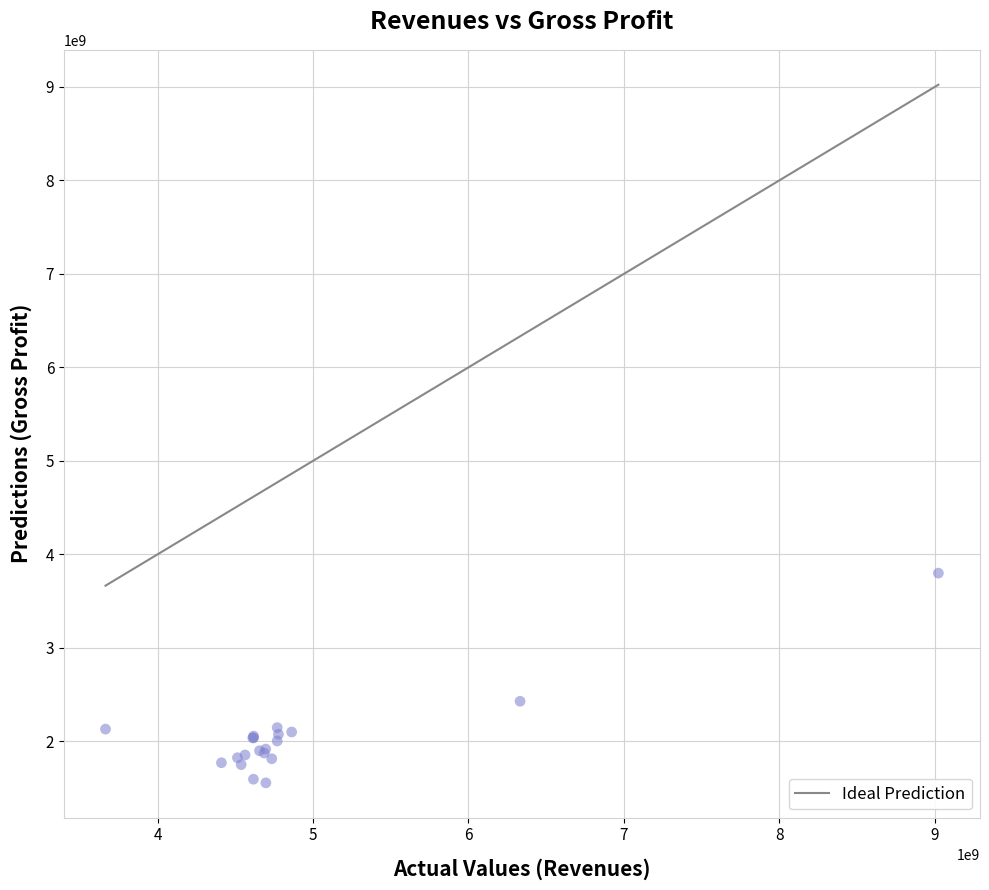

What Y value in the scatter plot is closest to 2676000000?

2427000000